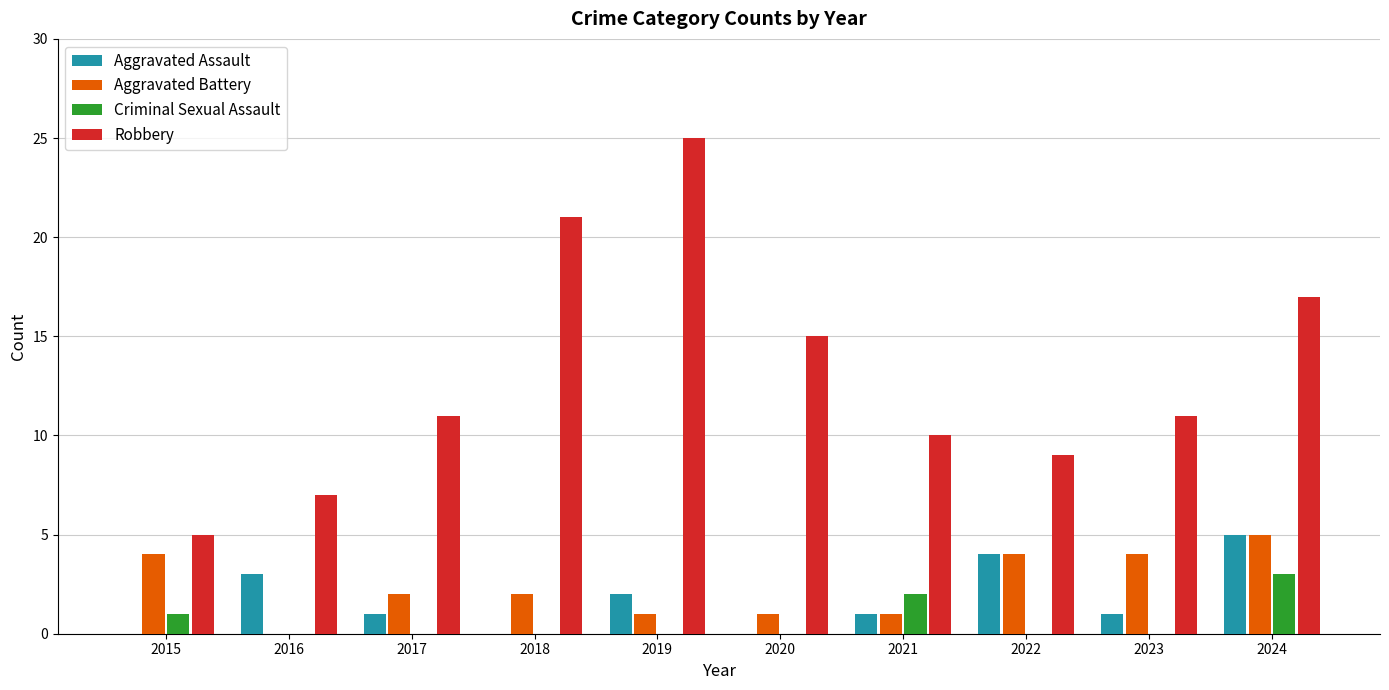

Is it true that Aggravated Battery equals 2 at 2017?

True